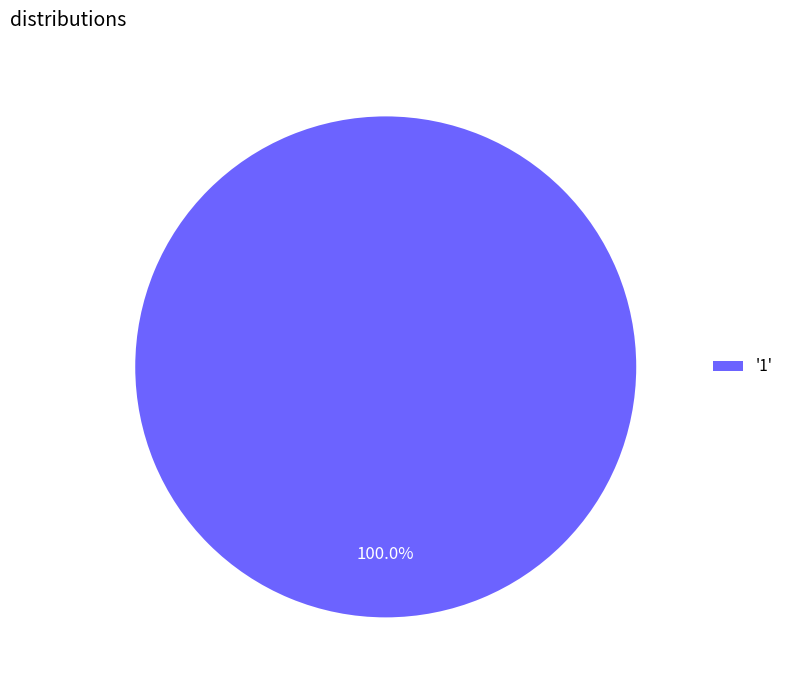

Rank the categories by value from highest to lowest.

'1'